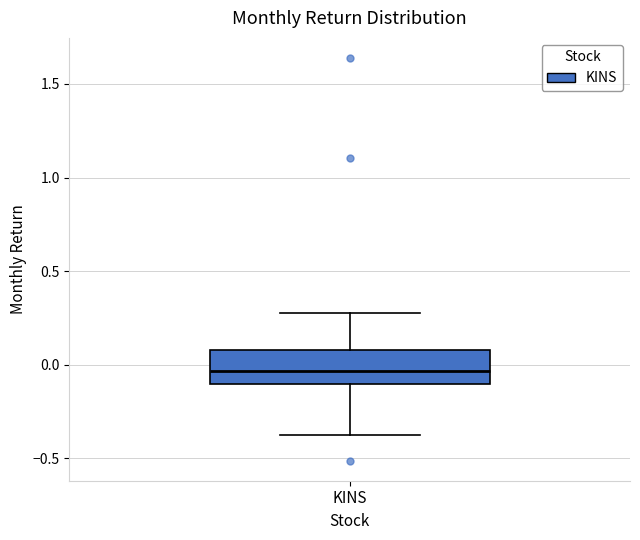

Transcribe this box plot: give where the median line is, the range the box spans, and where the two whiskers end, as read against the y-axis. The values are not printed on the chart, so give them approximately, as read against the axis.

median -0.05, box -0.10 to 0.10, whiskers -0.35 to 0.30